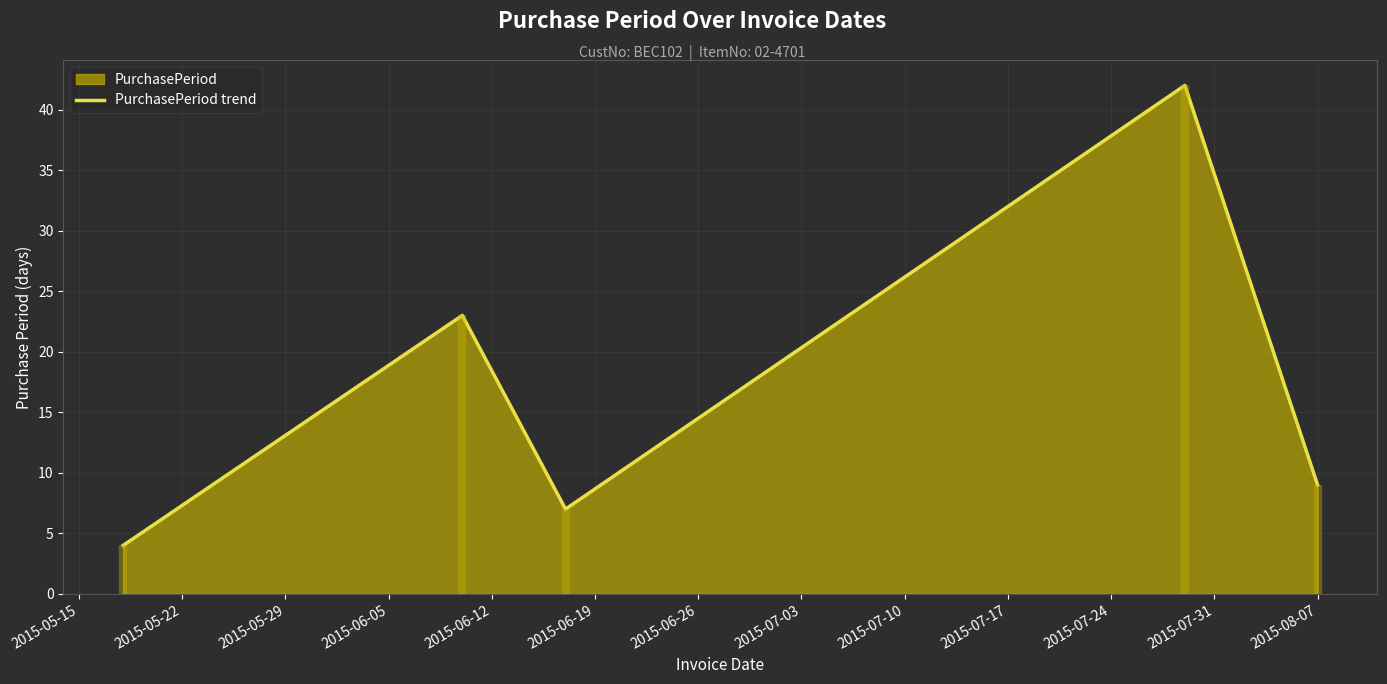

The value at 2015-08-07 is 5. True or false?

False